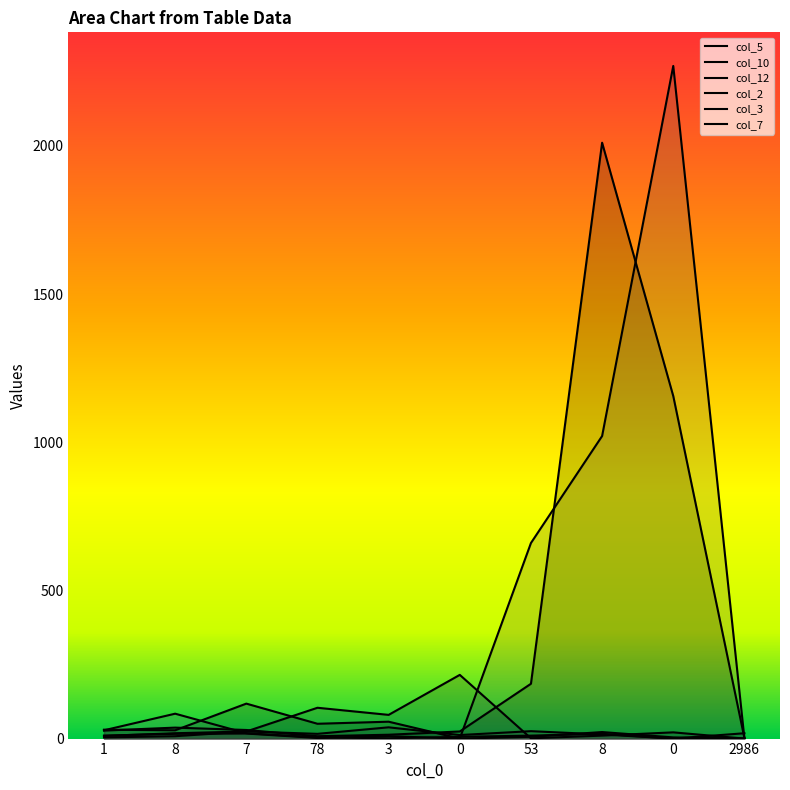

How many interior local valleys does the col_2 series have?

3